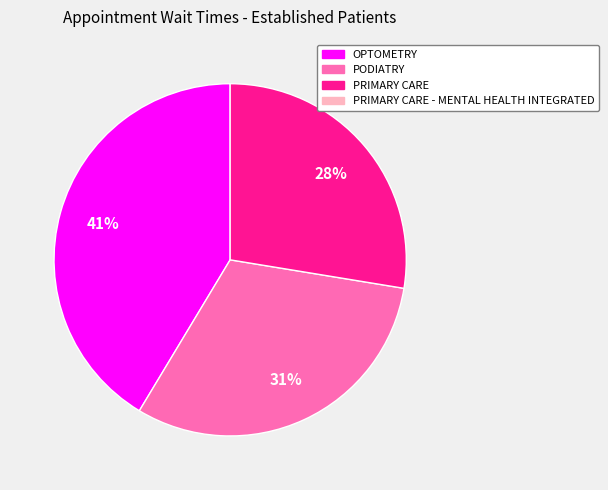

To the nearest percent, what is the average slice percentage?

33%